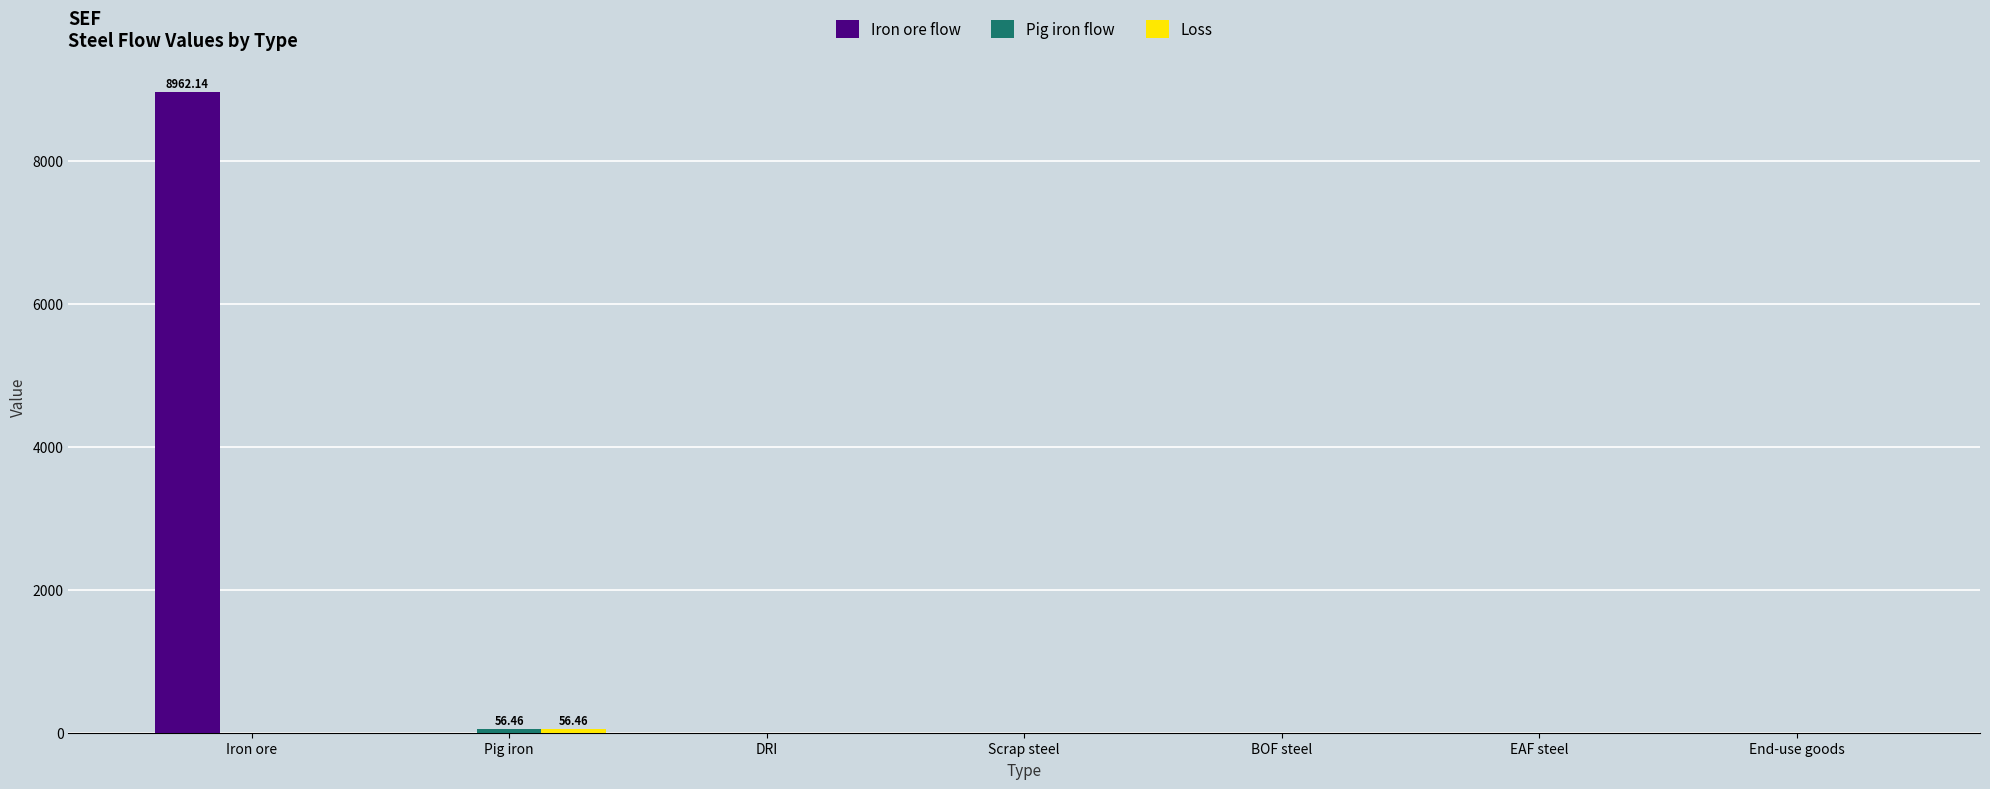

At which category is the sum across all series the highest?

Iron ore